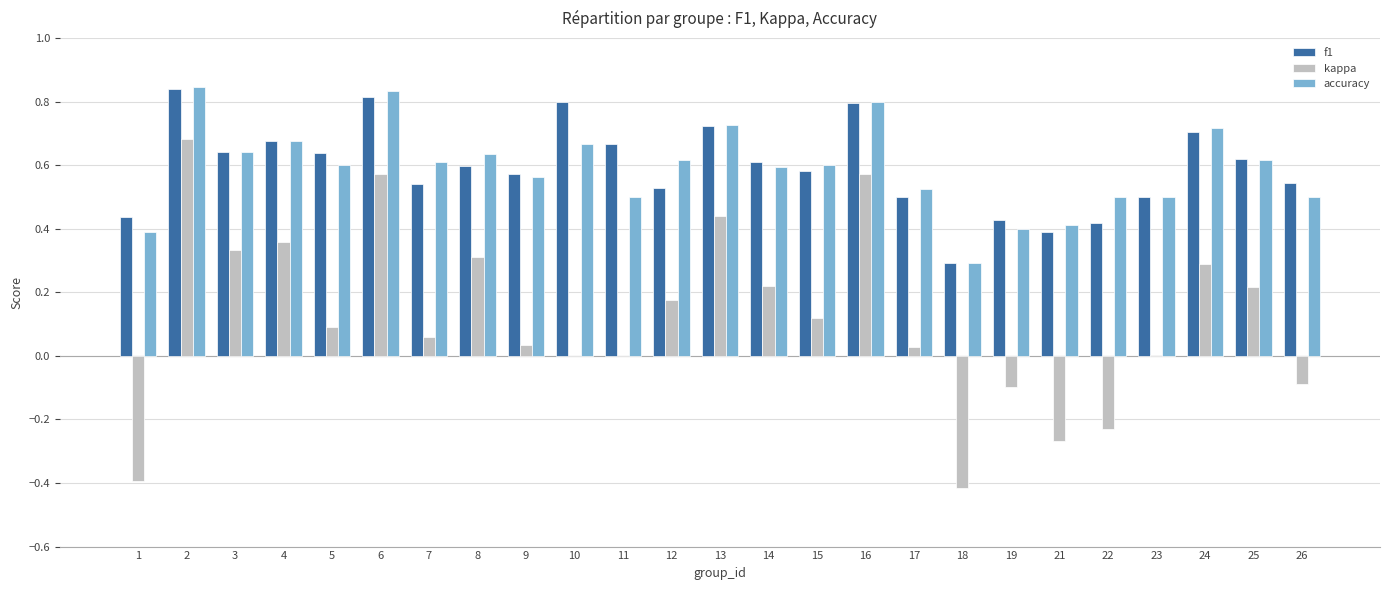

Is it true that accuracy equals 1.3 at 6?

False